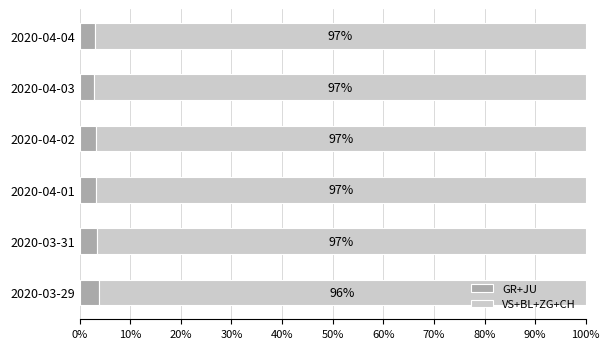

What are all the series names shown in the legend?

GR+JU, VS+BL+ZG+CH